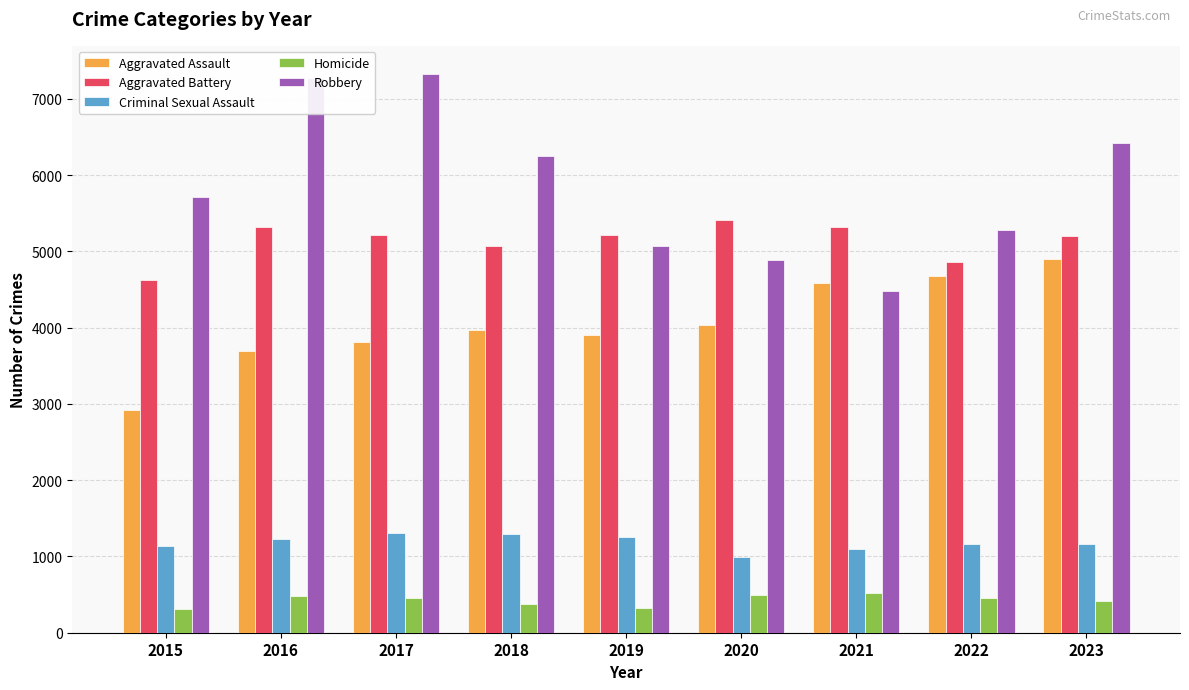

What is the total value across all series at 2019?

15783